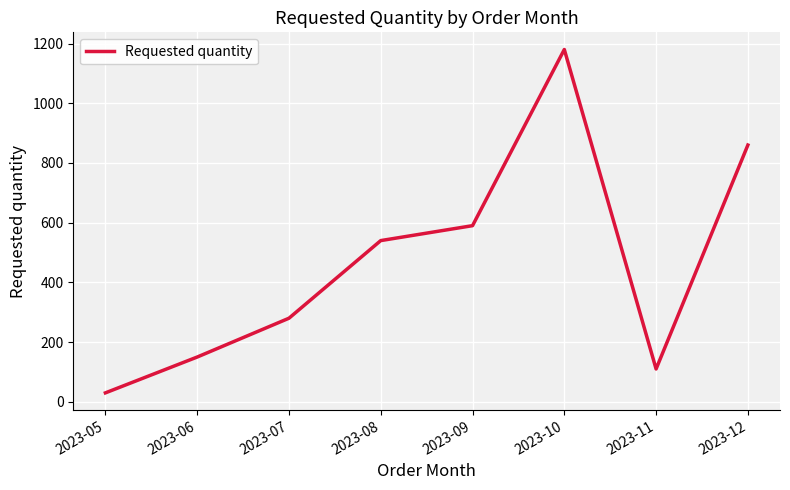

What is the change in value from 2023-05 to 2023-07?

+250